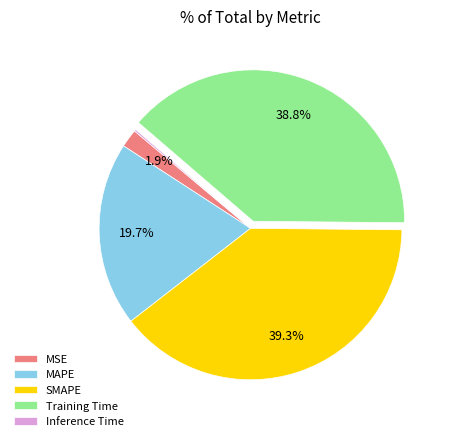

Is there a majority slice in this chart?

No